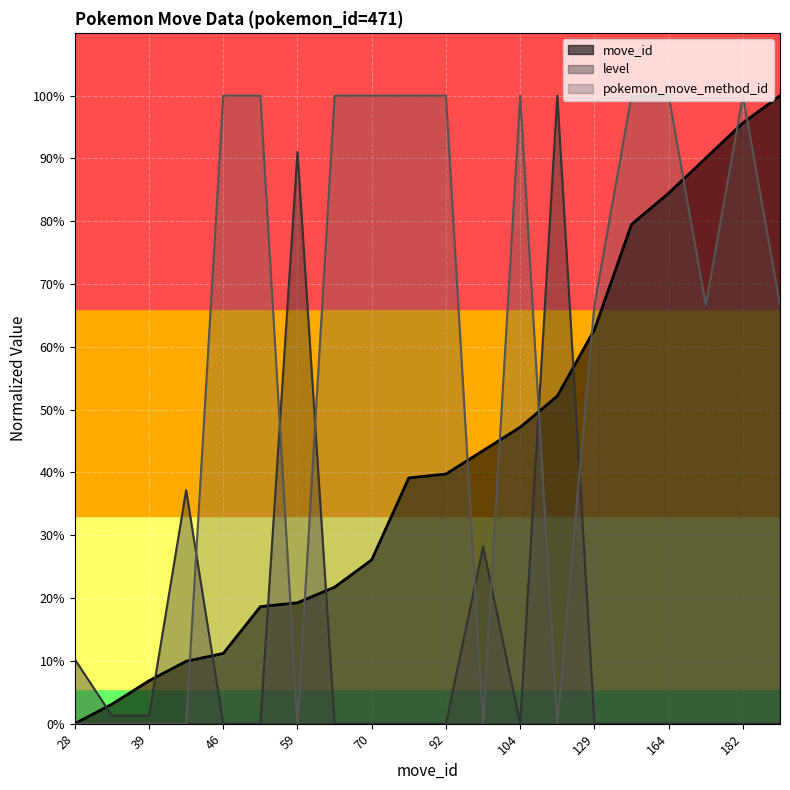

How many data points in move_id are less than 39?

9